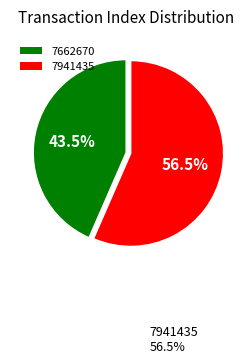

What is the smallest slice in the pie chart?

7662670